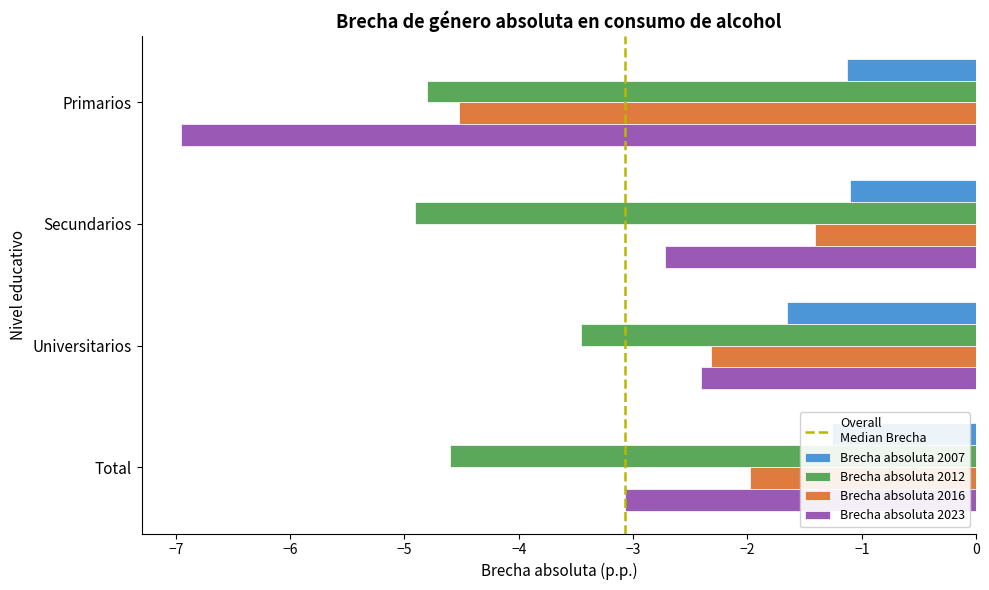

Which series has the largest range (max minus min)?

Brecha absoluta 2023